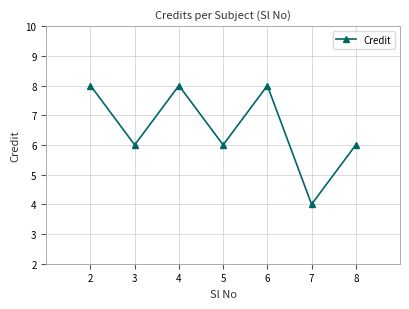

What is the value of the 3rd point from the left?

8